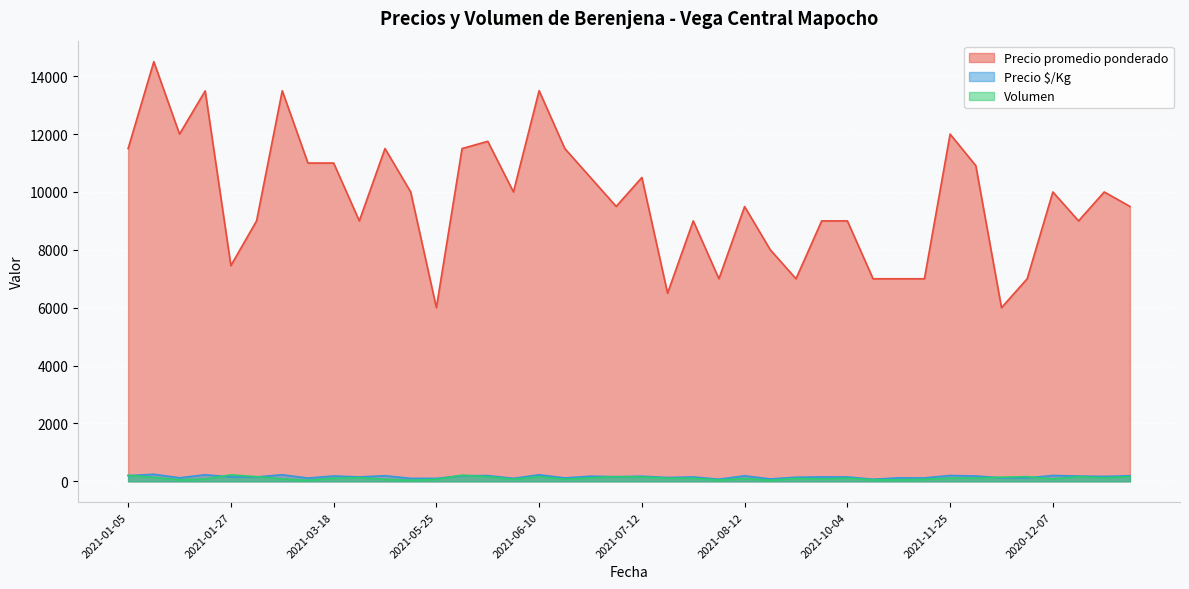

How many interior local peaks does the Precio promedio ponderado series have?

12